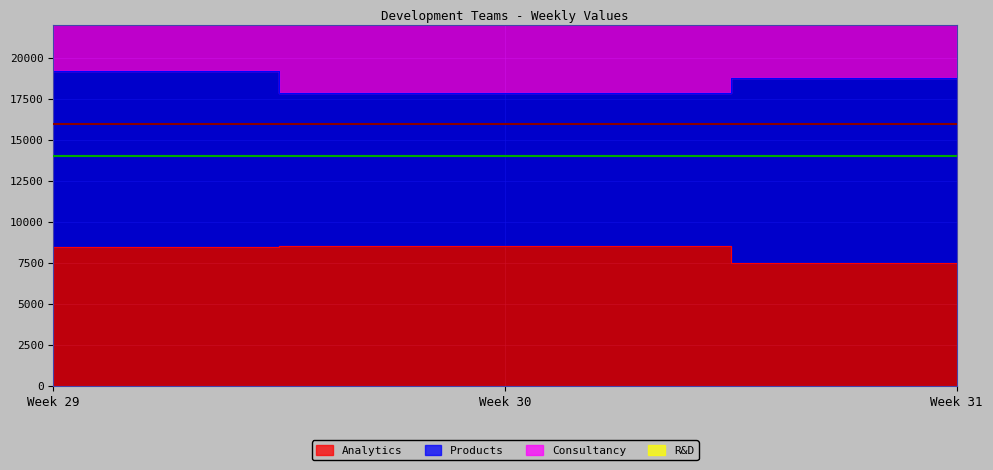

Which has a higher value, Week 31 or Week 30?

Week 30